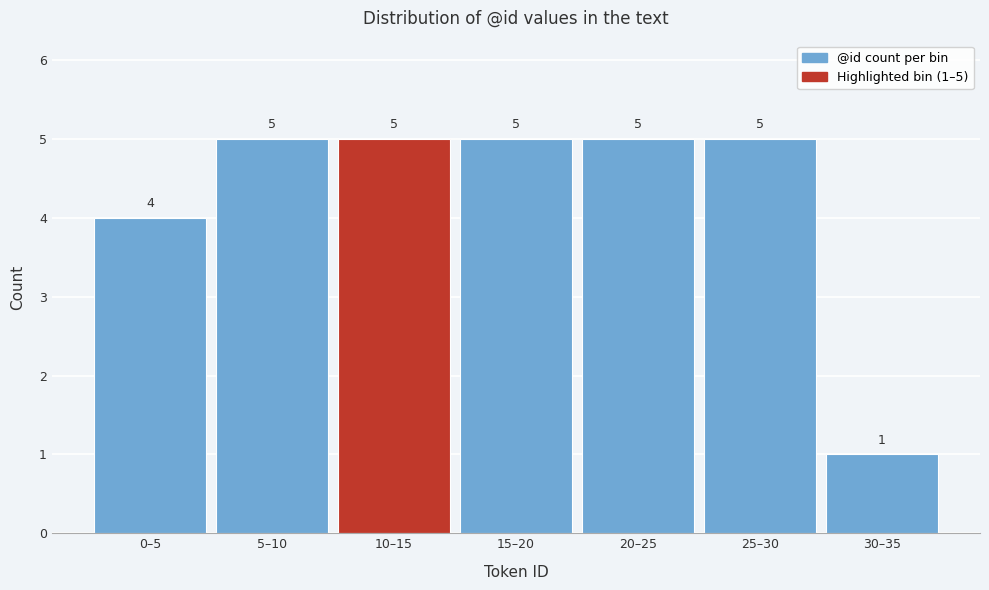

Reading right to left, extract all data points from this chart.

30–35=1	25–30=5	20–25=5	15–20=5	10–15=5	5–10=5	0–5=4